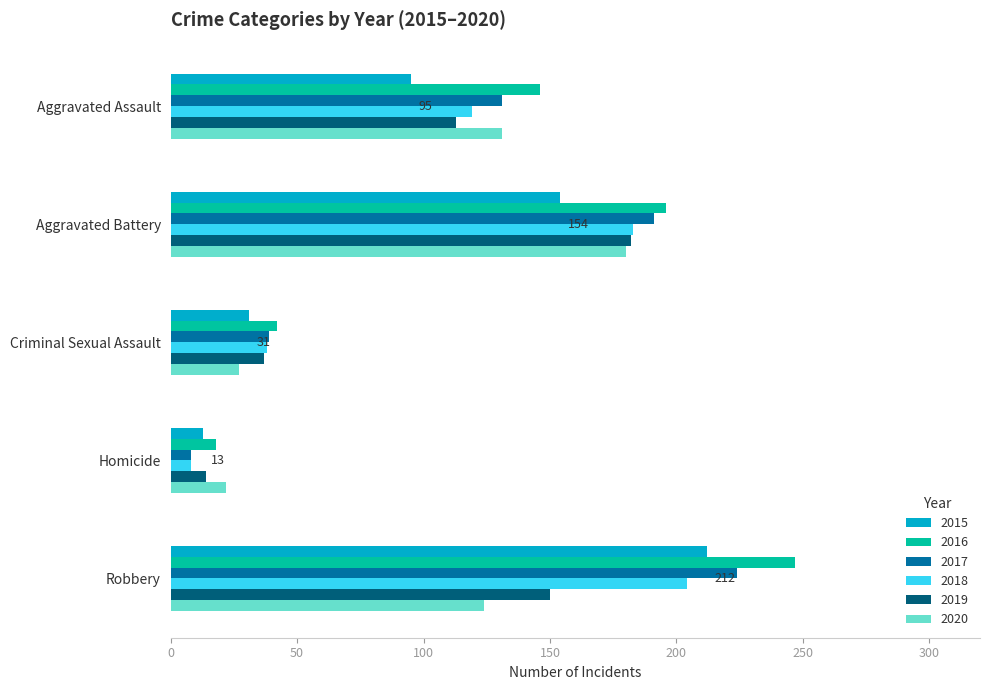

What is the spread (max minus min) of values at Aggravated Battery?

42